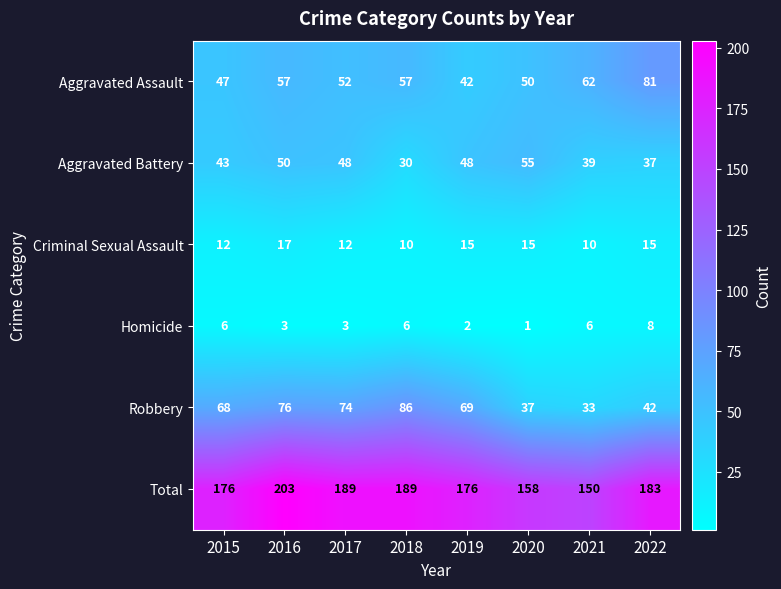

What is the smallest value displayed?

1